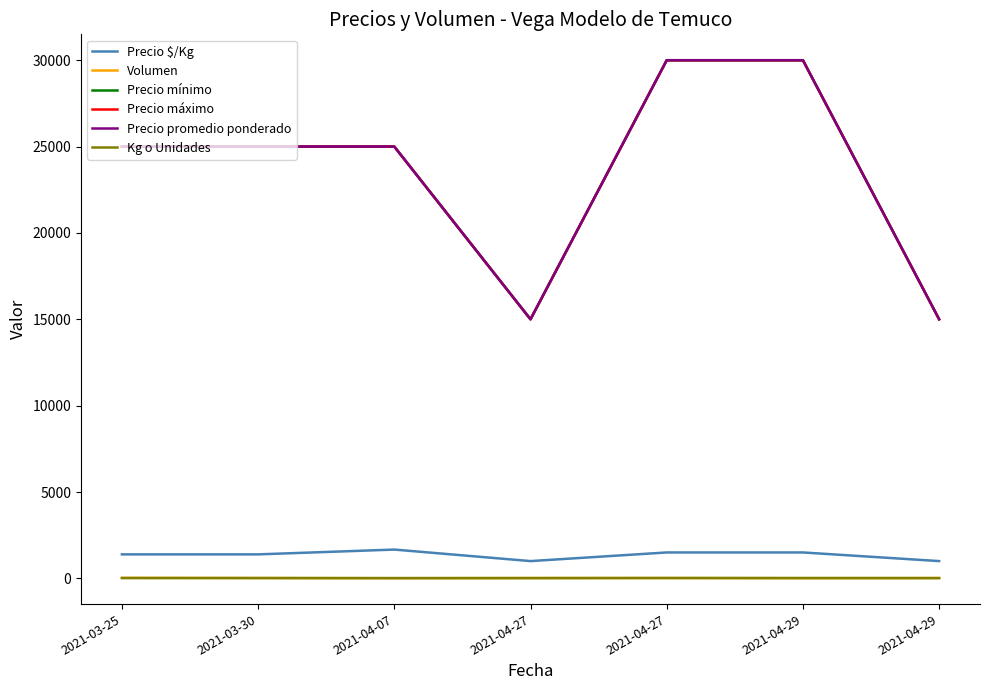

Does the chart display data point markers on the line(s)?

No